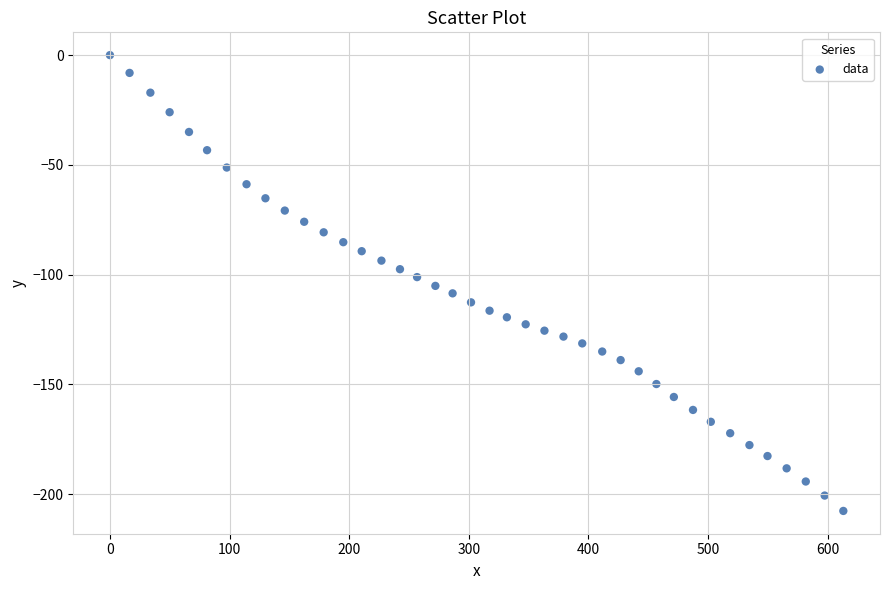

What is the range of X values (max minus min)?

613.2